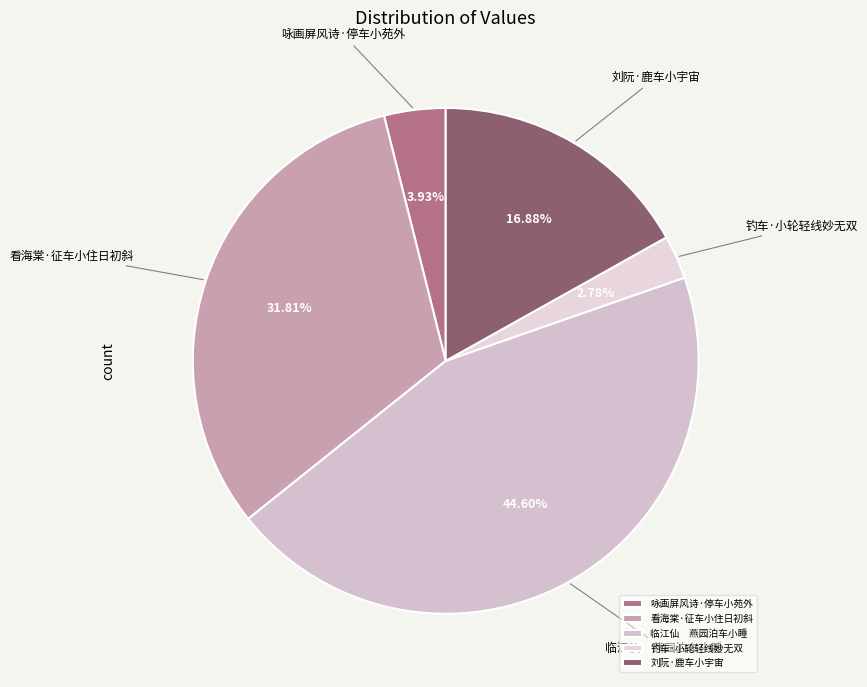

To the nearest percent, what is the combined percentage of 看海棠·征车小住日初斜 and 钓车·小轮轻线妙无双?

35%